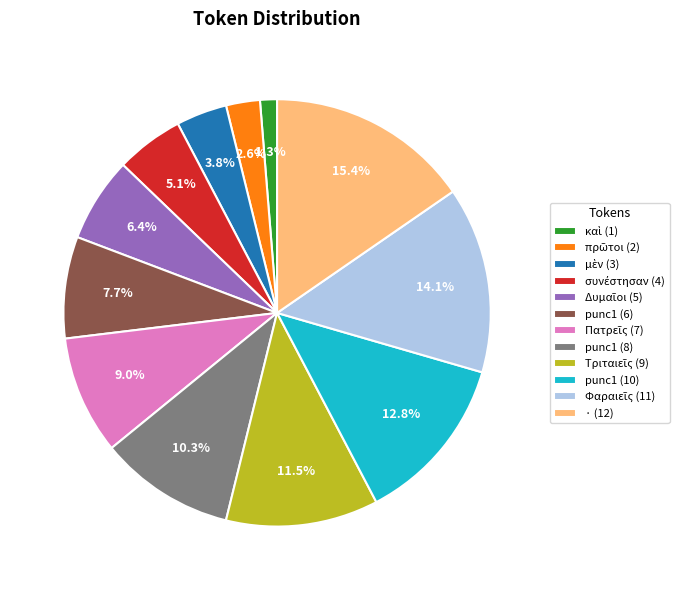

What is the largest slice in the pie chart?

· (12)